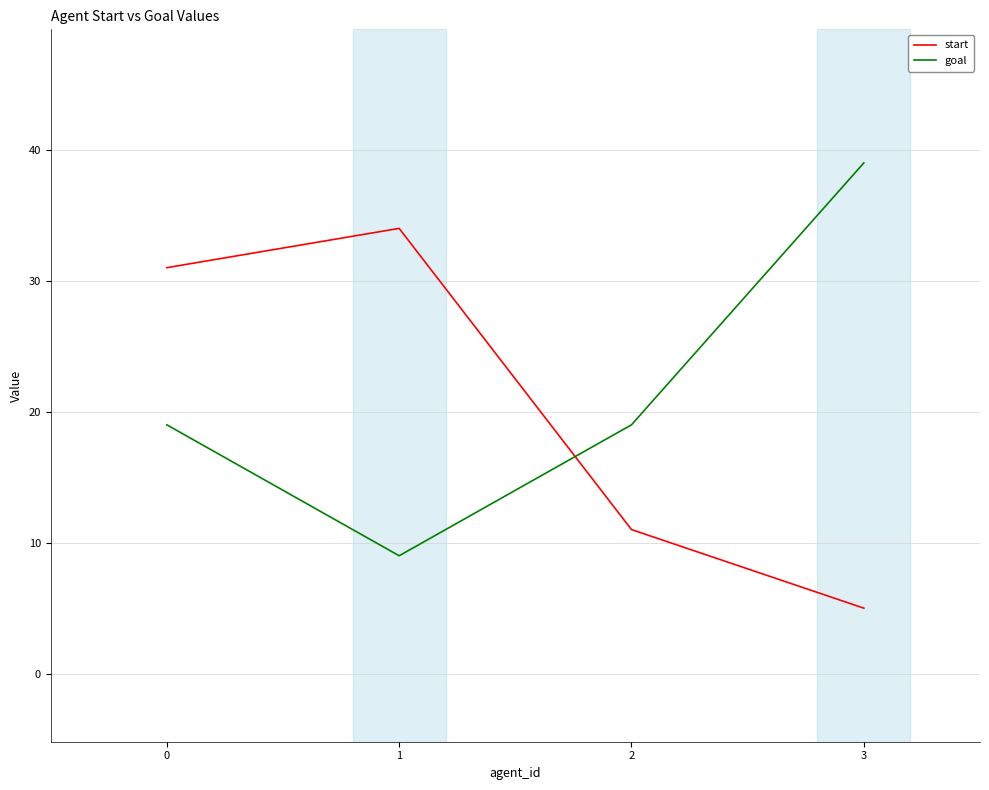

At which category does goal reach its first local valley?

1